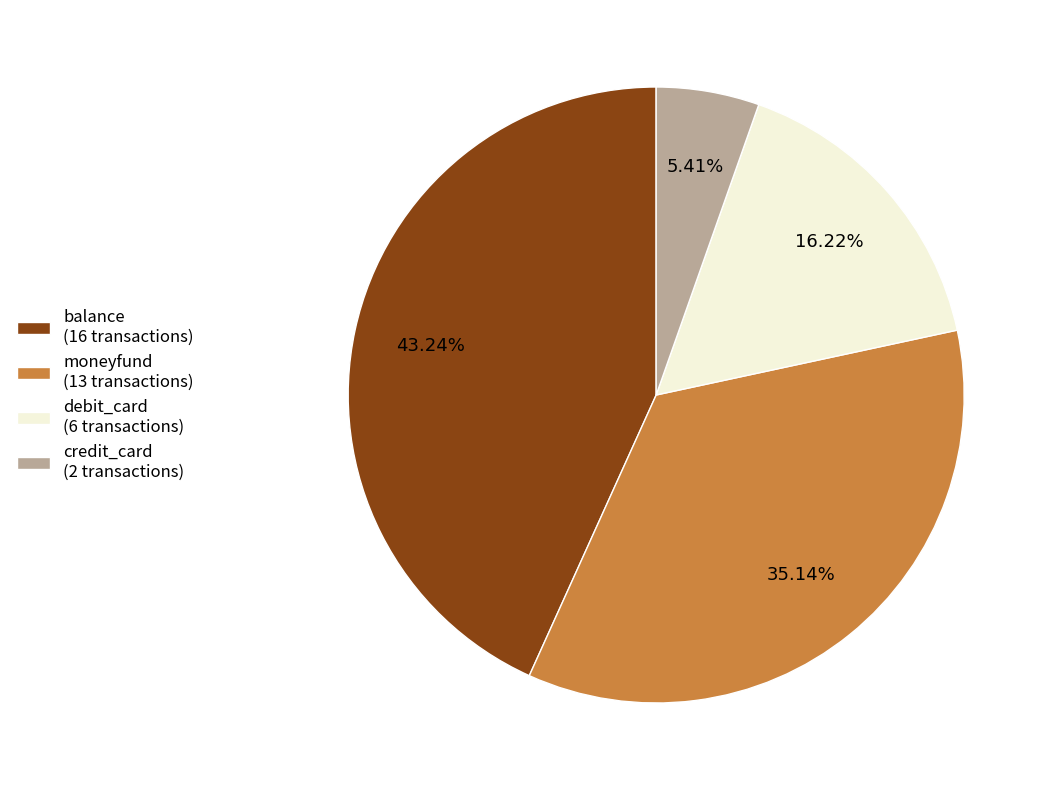

The debit_card slice represents 16% of the pie. True or false?

True